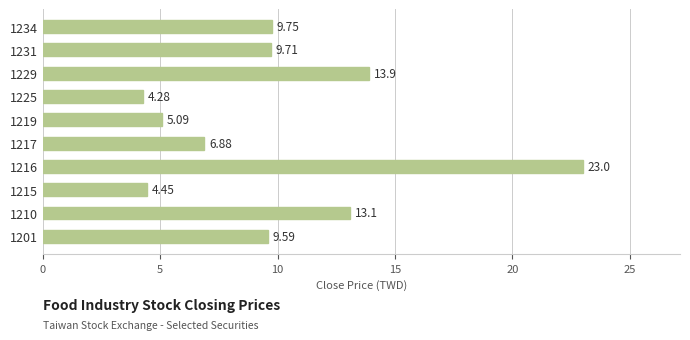

Rank the categories by value from lowest to highest.

1225, 1215, 1219, 1217, 1201, 1231, 1234, 1210, 1229, 1216